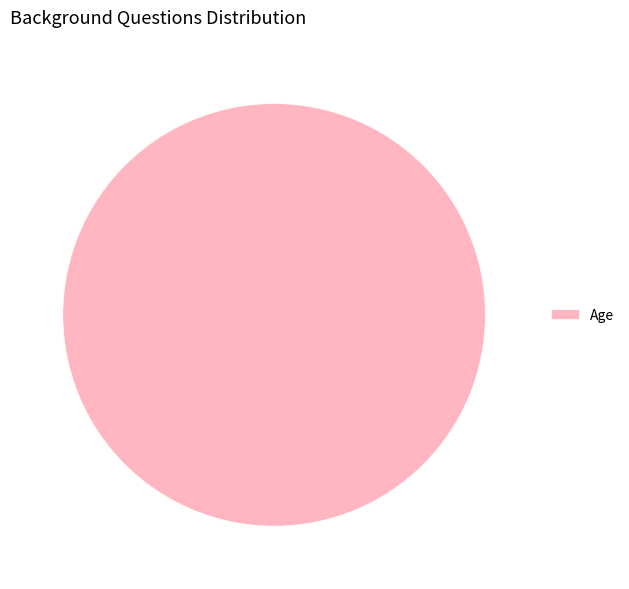

How many slices are in this pie chart?

1